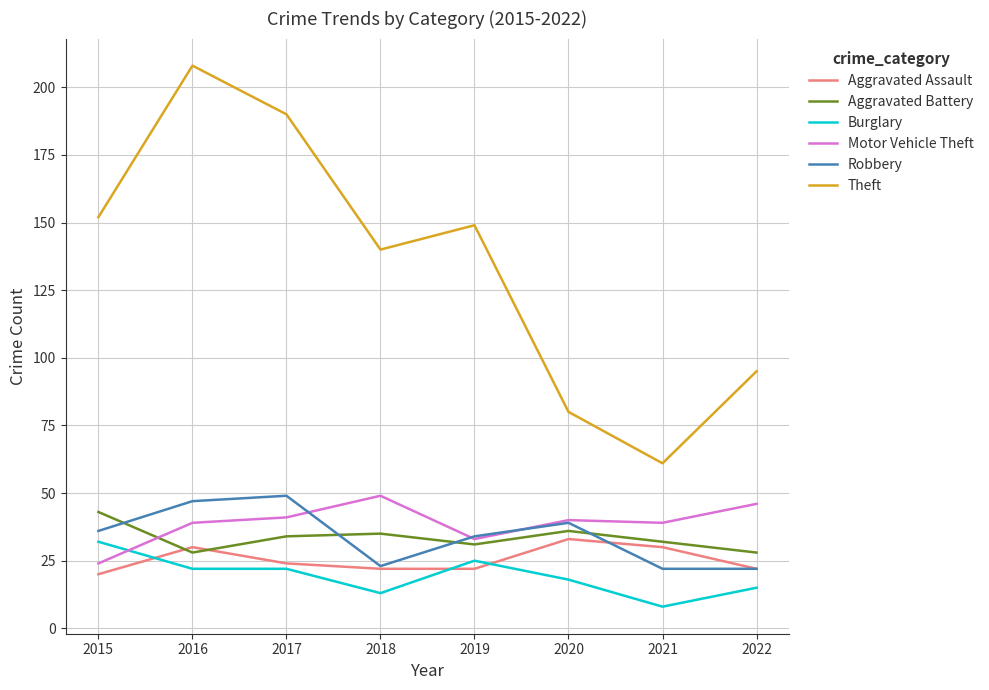

What is the difference between the highest and lowest values at 2021?

53